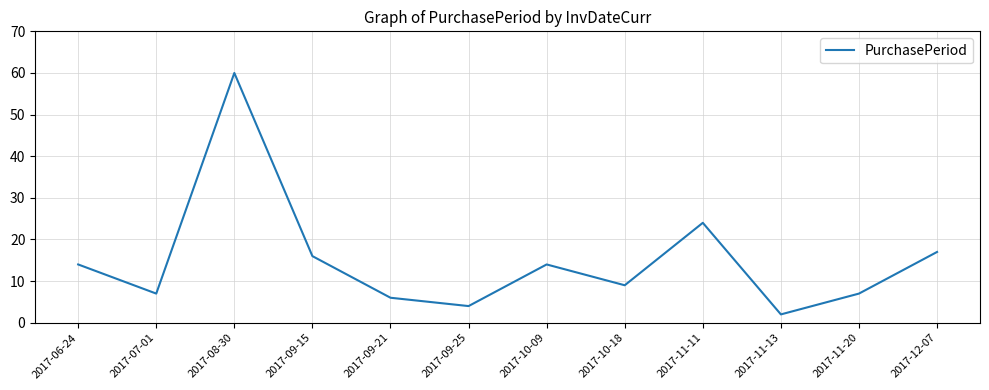

Which category has the lowest value across all series?

2017-11-13